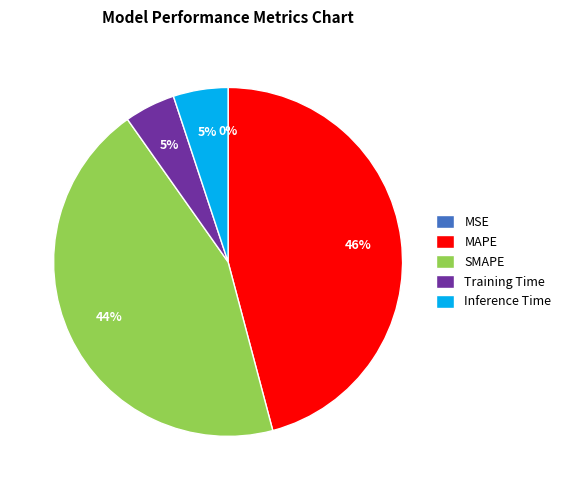

Combined, do SMAPE and Inference Time account for over 50%?

No